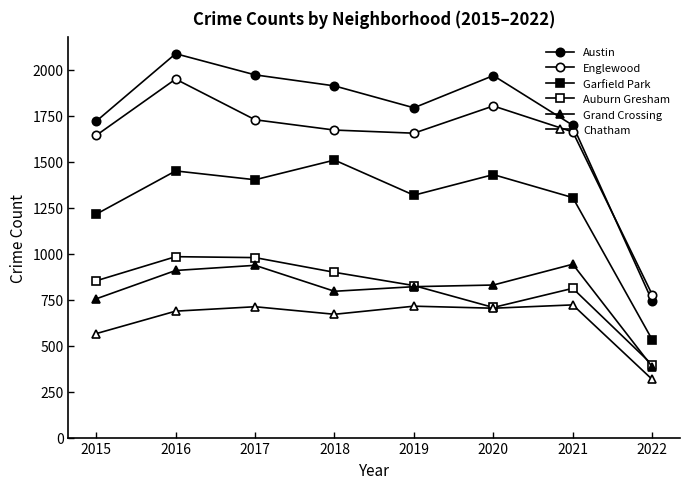

Reading right to left, transcribe all the data shown in this chart.

Austin: 742	1697	1967	1792	1911	1971	2086	1719
Englewood: 777	1661	1802	1654	1671	1727	1948	1642
Garfield Park: 532	1304	1429	1317	1508	1401	1449	1214
Auburn Gresham: 396	811	707	826	898	978	983	852
Grand Crossing: 385	942	829	820	795	936	908	754
Chatham: 316	721	703	714	670	711	687	565